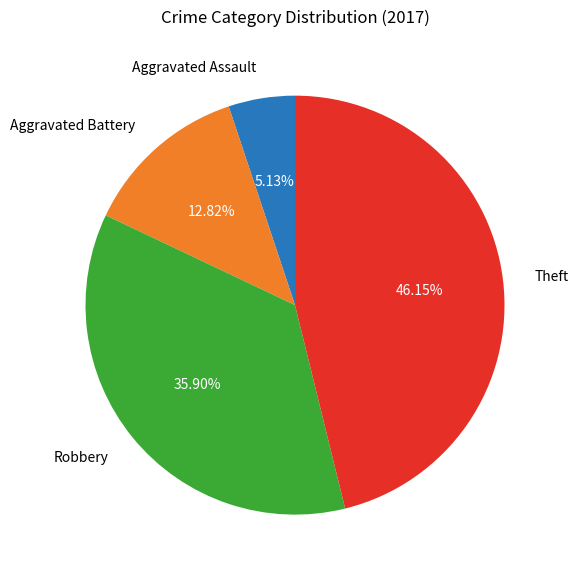

Which slice is the smallest?

Aggravated Assault